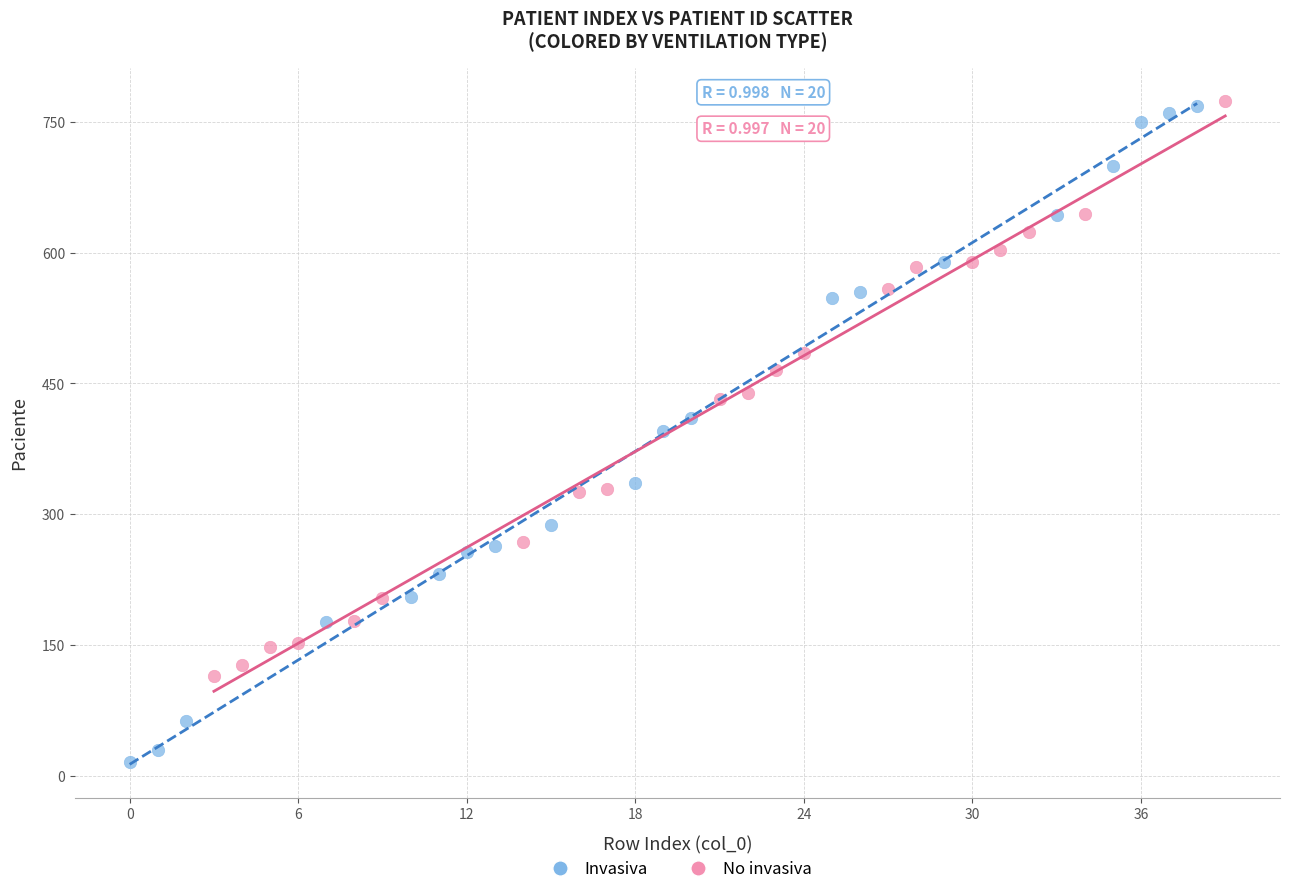

What are all the series names shown in the legend?

Invasiva, No invasiva